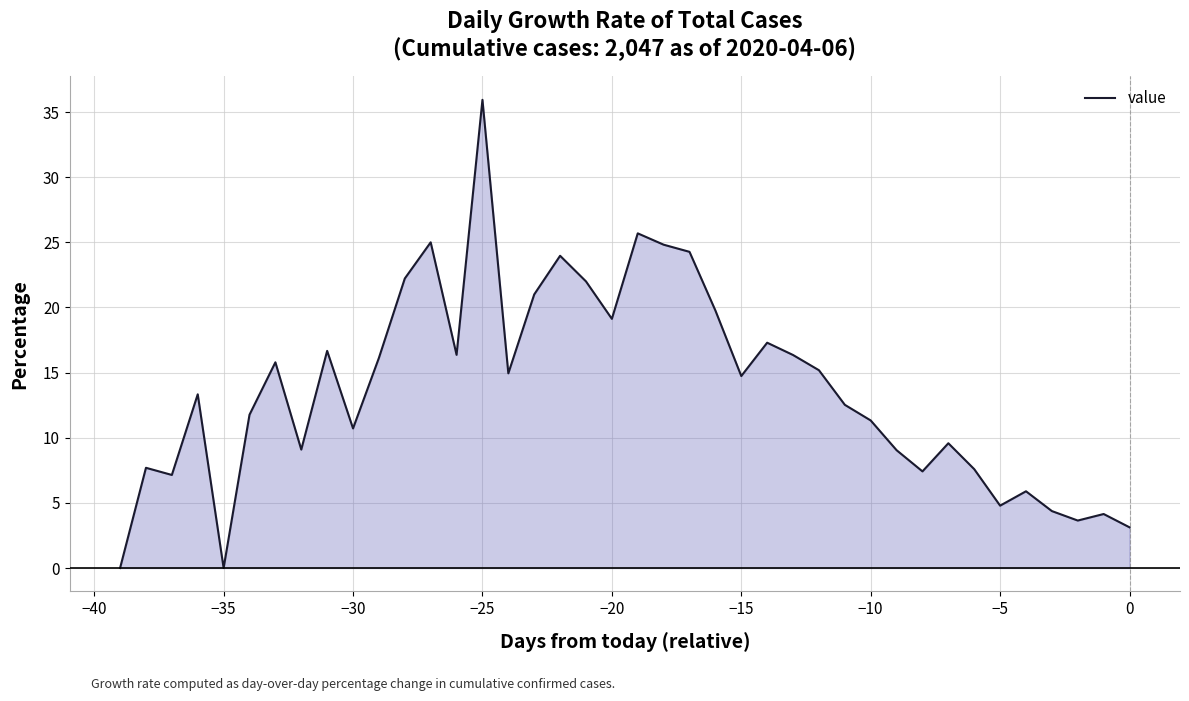

What is the difference between the maximum and minimum values?

35.9